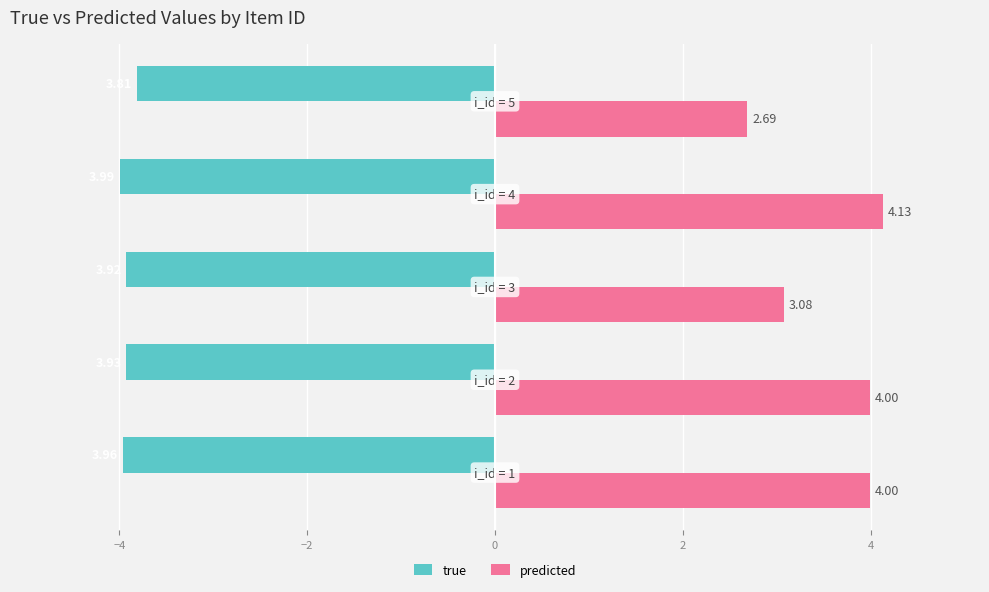

At how many categories does at least one series exceed 3?

4